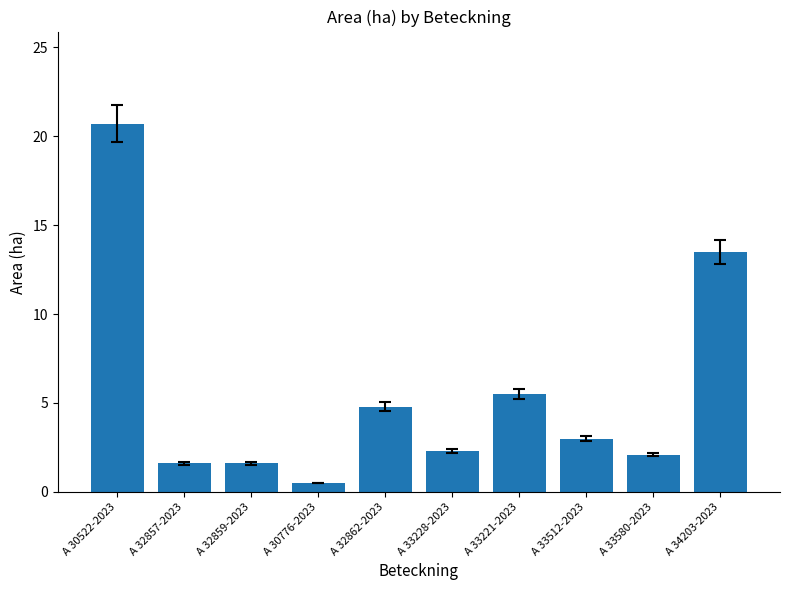

Which category has the lowest value across all series?

A 30776-2023